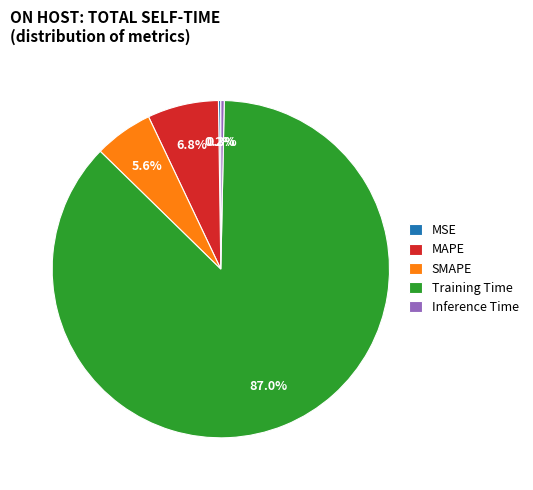

Which has a higher value, Inference Time or Training Time?

Training Time